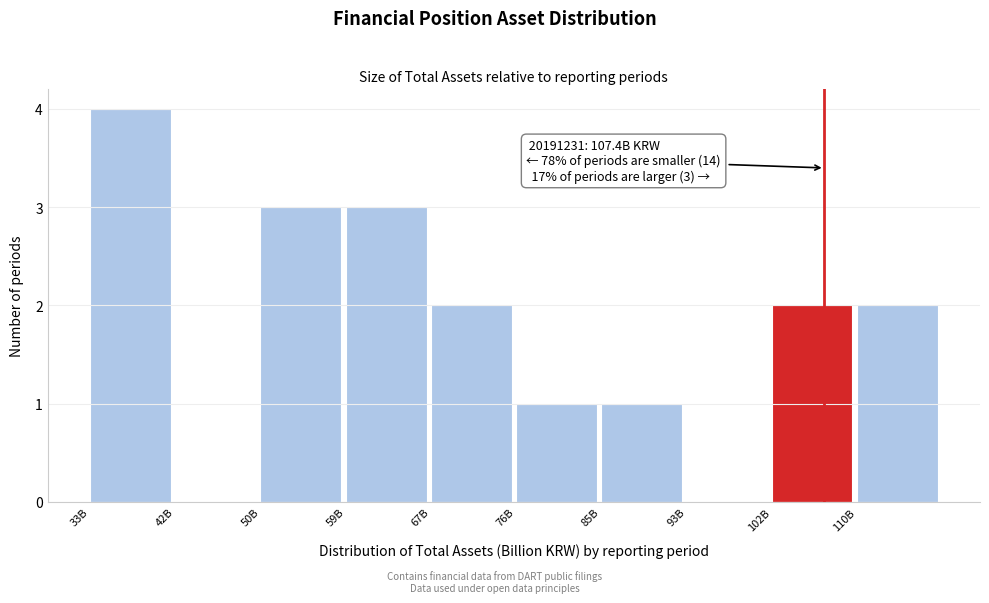

Reading left to right, extract all data points from this chart.

33B=4	42B=0	50B=3	59B=3	67B=2	76B=1	85B=1	93B=0	102B=2	110B=2